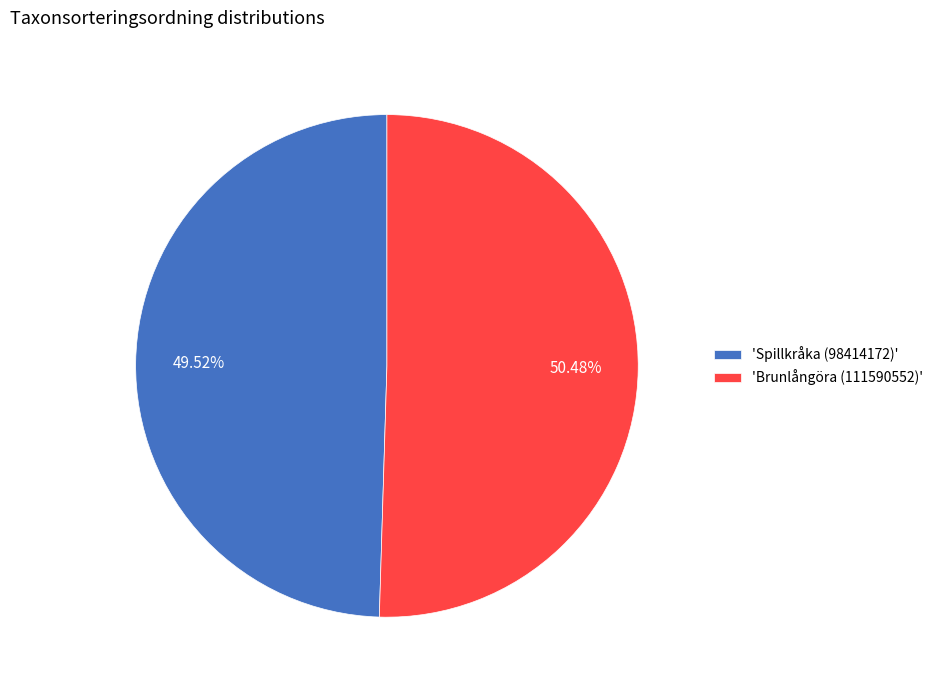

Do 'Brunlångöra (111590552)' and 'Spillkråka (98414172)' together represent more than half of the pie?

Yes